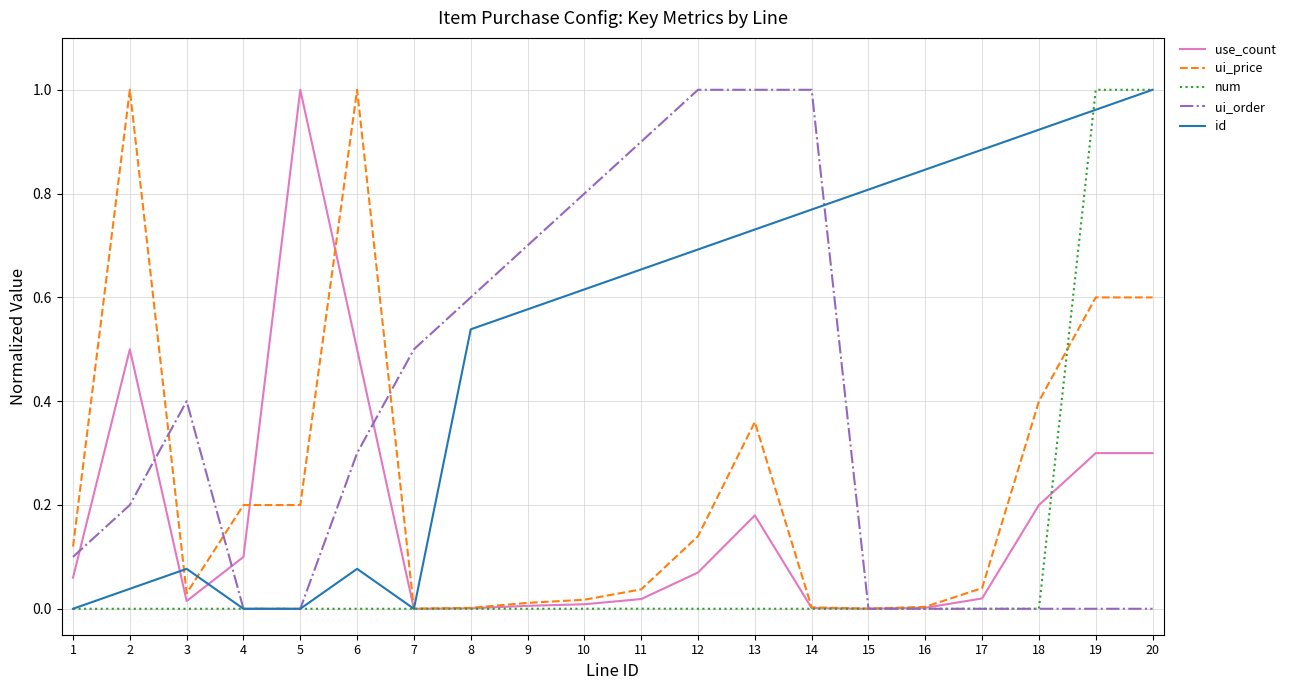

Between 2 and 13, which series saw the biggest shift?

ui_order